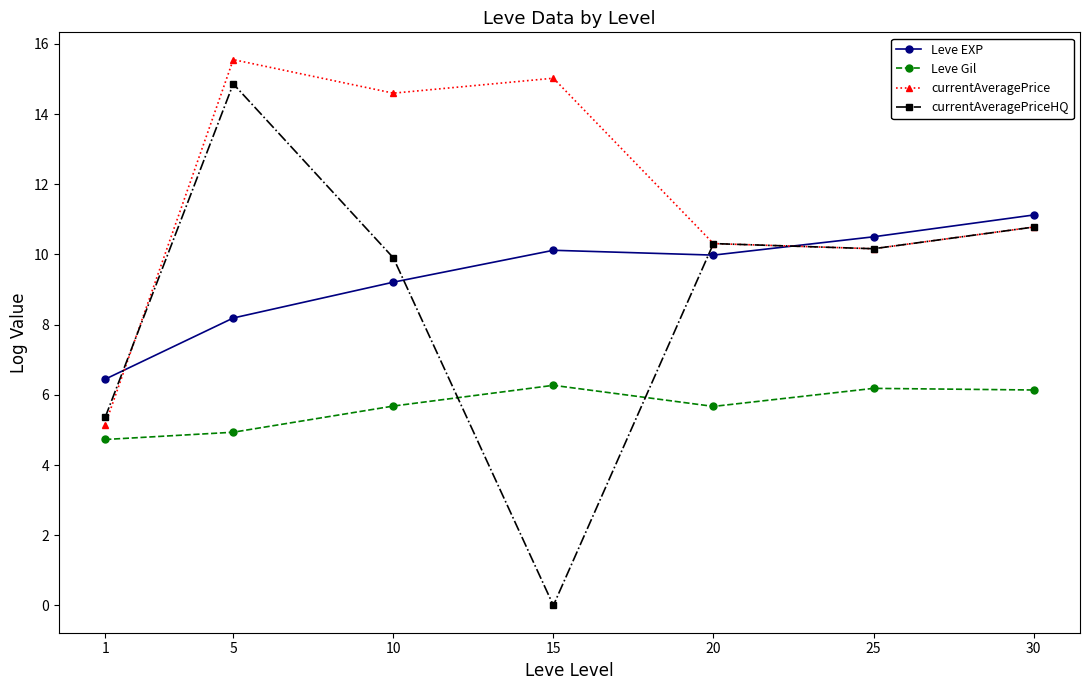

How many categories are shown in the chart?

7